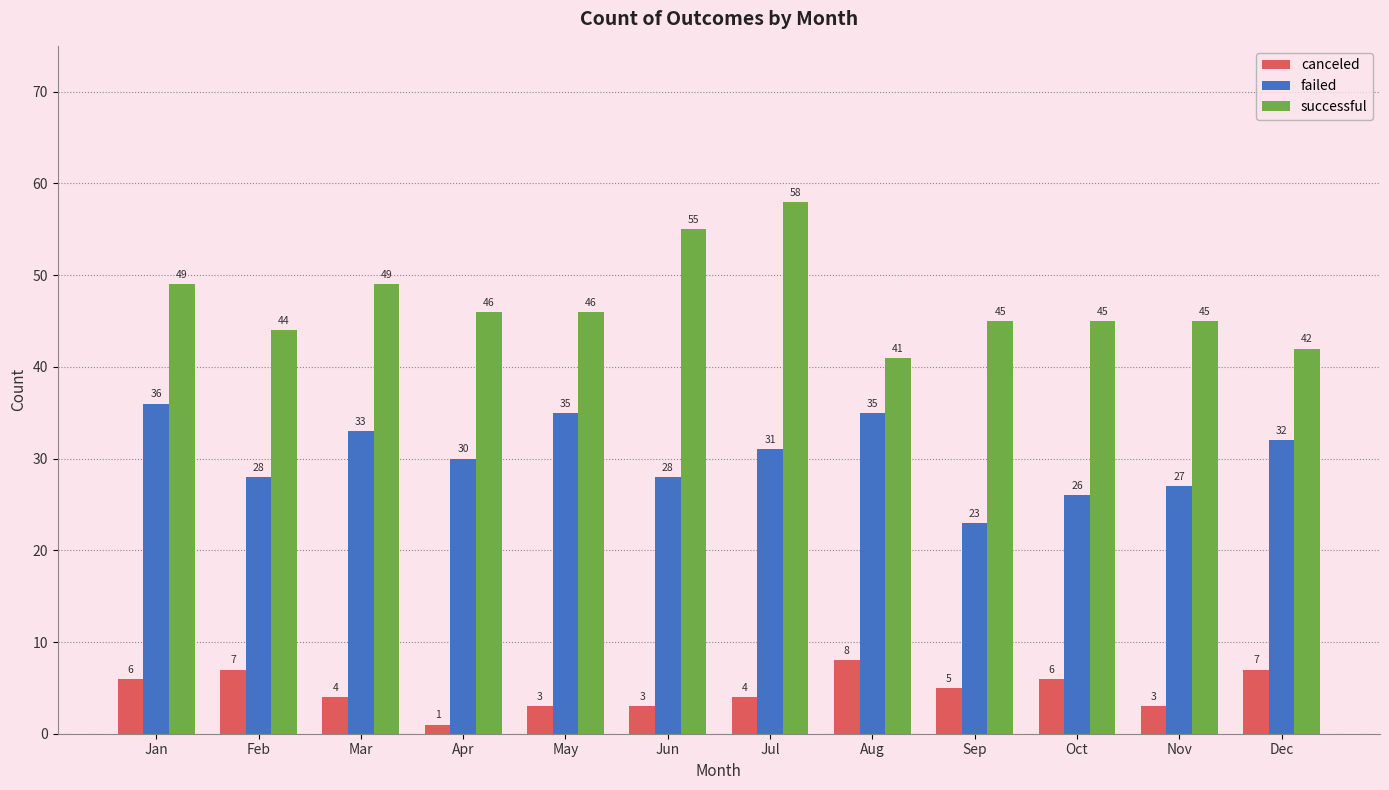

Which series has the largest total across all categories?

successful